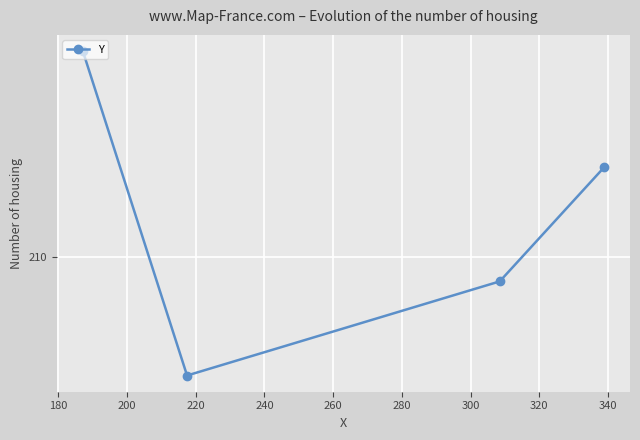

What is the average value?

211.1